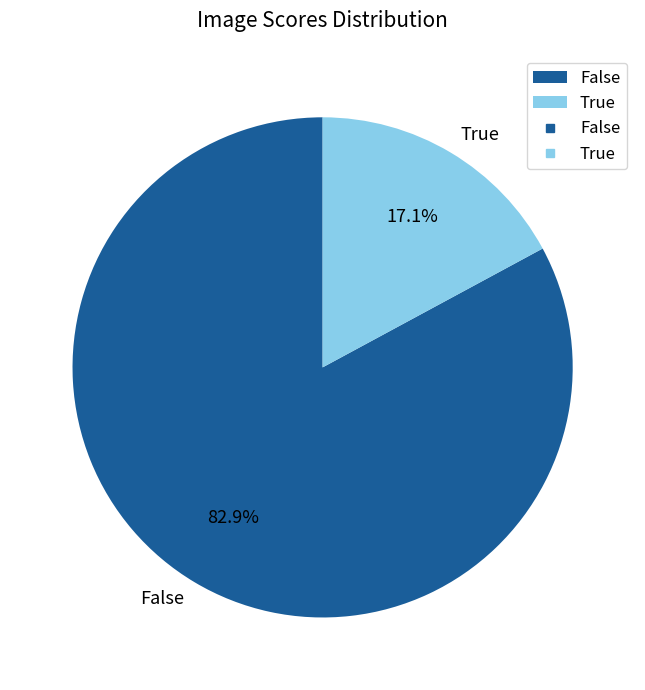

Do False and True together represent more than half of the pie?

Yes